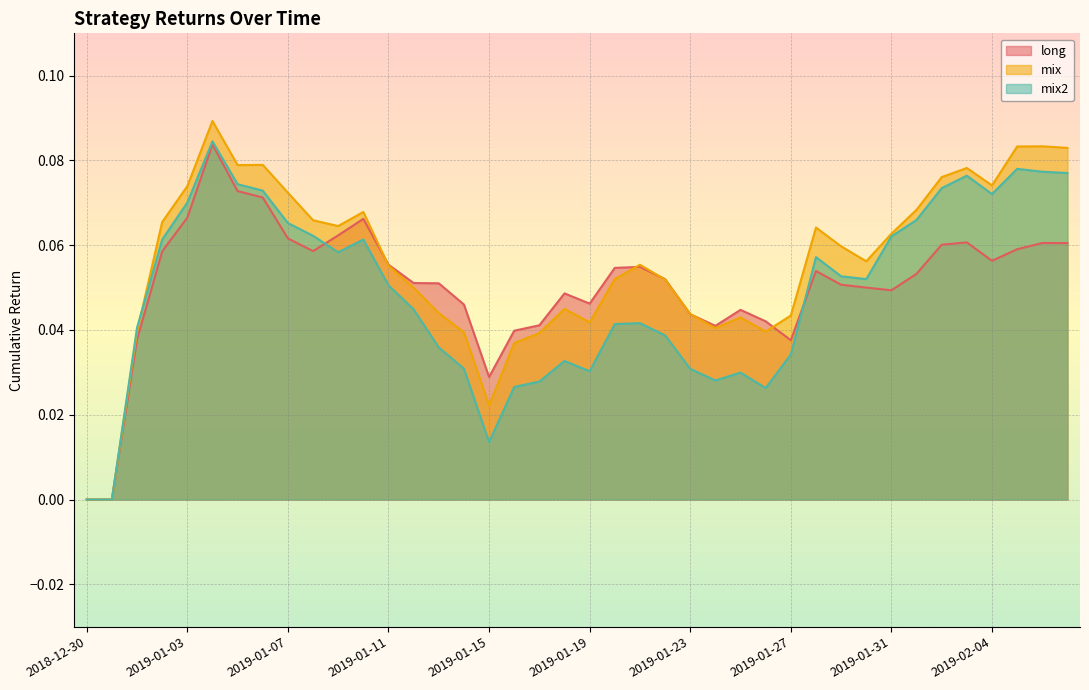

Is it true that mix equals 0.1 at 2019-02-06?

True